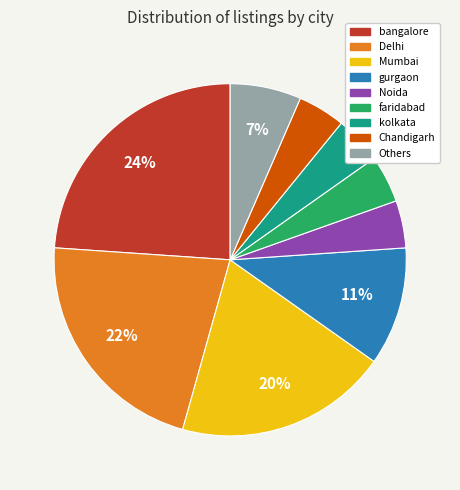

True or false: bangalore accounts for 33% of the total.

False